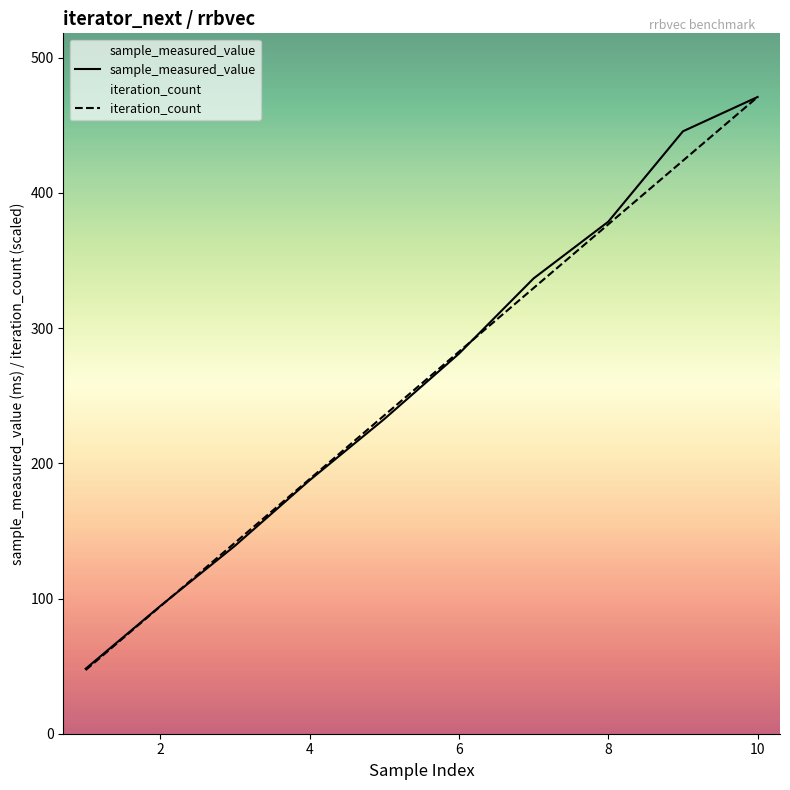

Which series has the largest total across all categories?

sample_measured_value